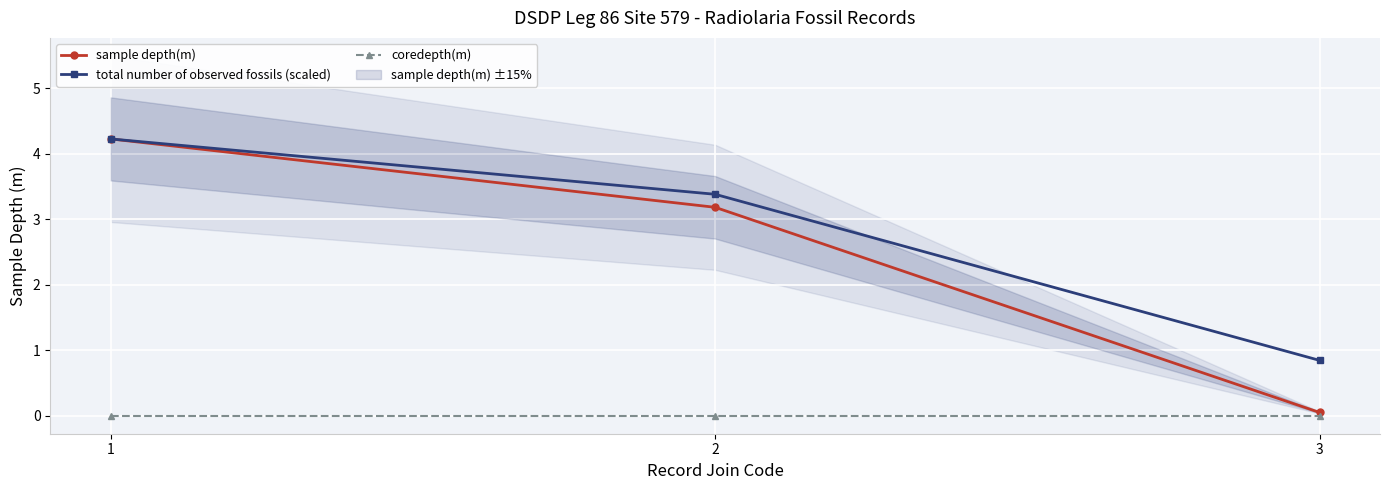

At which category is the sum across all series the highest?

1